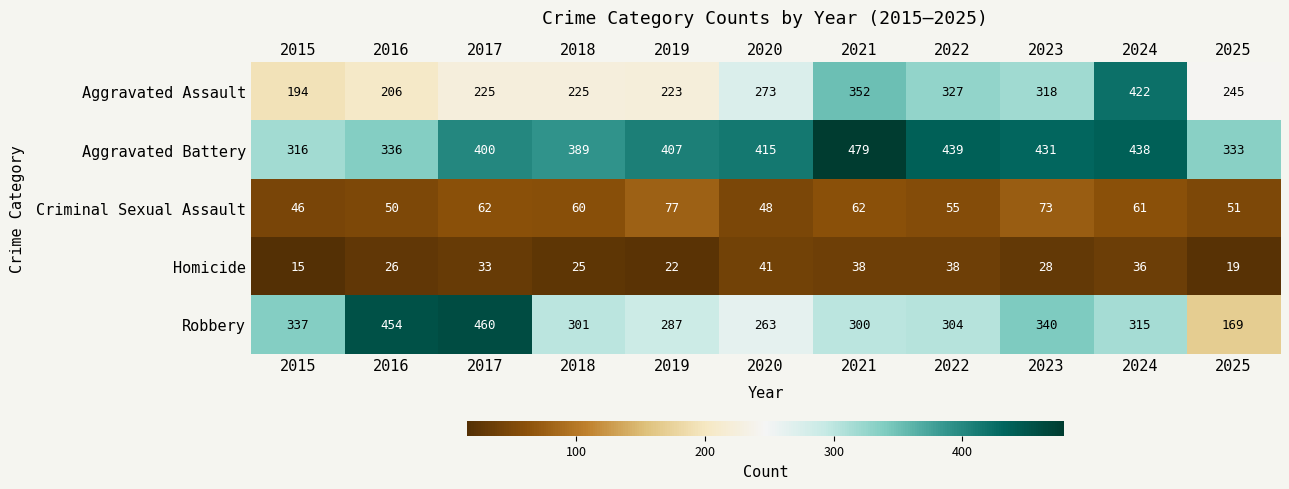

At which label does Homicide reach its minimum?

2015